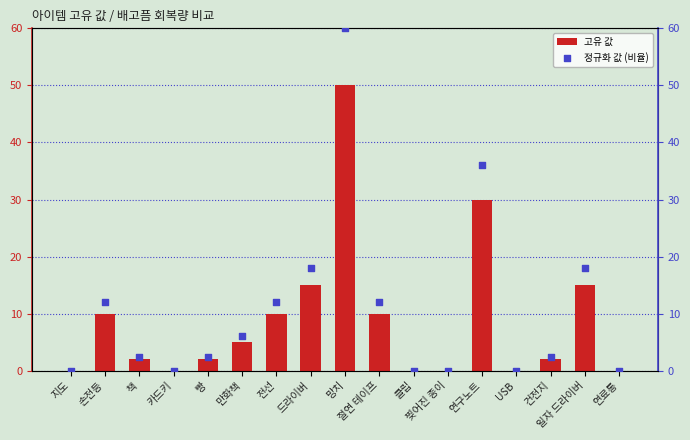

At how many categories does at least one series exceed 37?

1